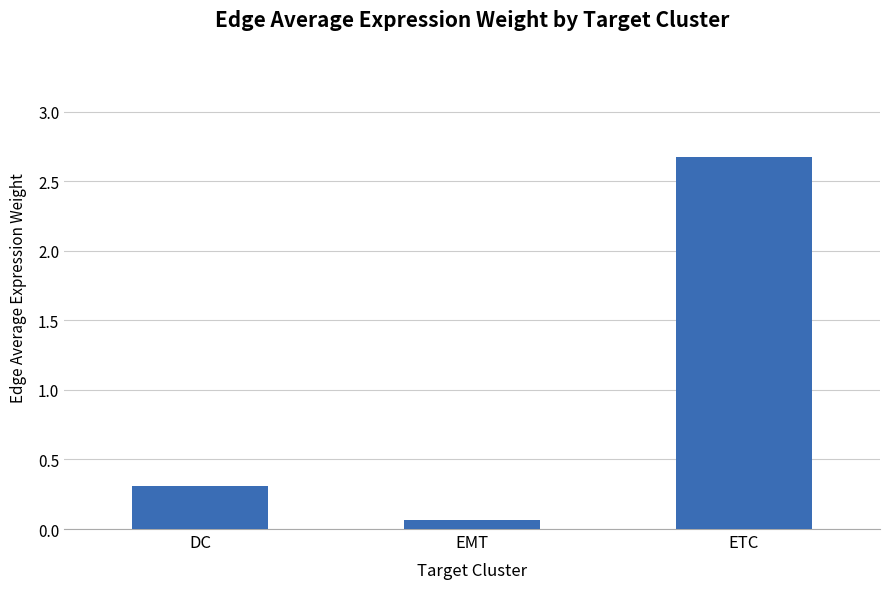

List the labels in order of value, smallest first.

EMT, DC, ETC